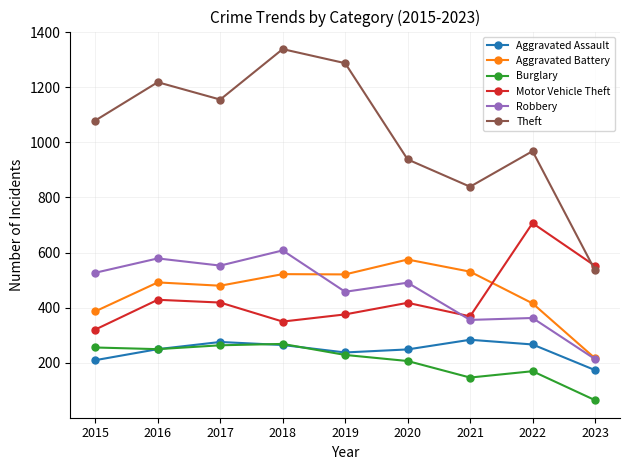

What is the average value of the Robbery series?

461